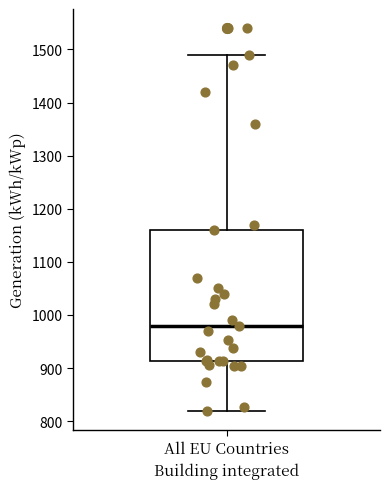

Read this box plot against the y-axis: the position of the median line, the range covered by the box, and the ends of both whiskers. The values are not printed on the chart, so give them approximately, as read against the axis.

median 980, box 910 to 1160, whiskers 820 to 1490